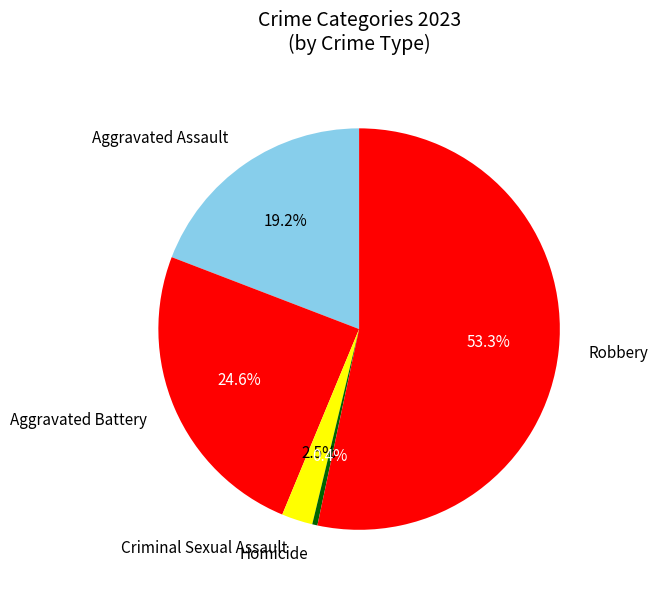

Approximately how many times larger is the value at Robbery compared to Aggravated Assault?

2.8